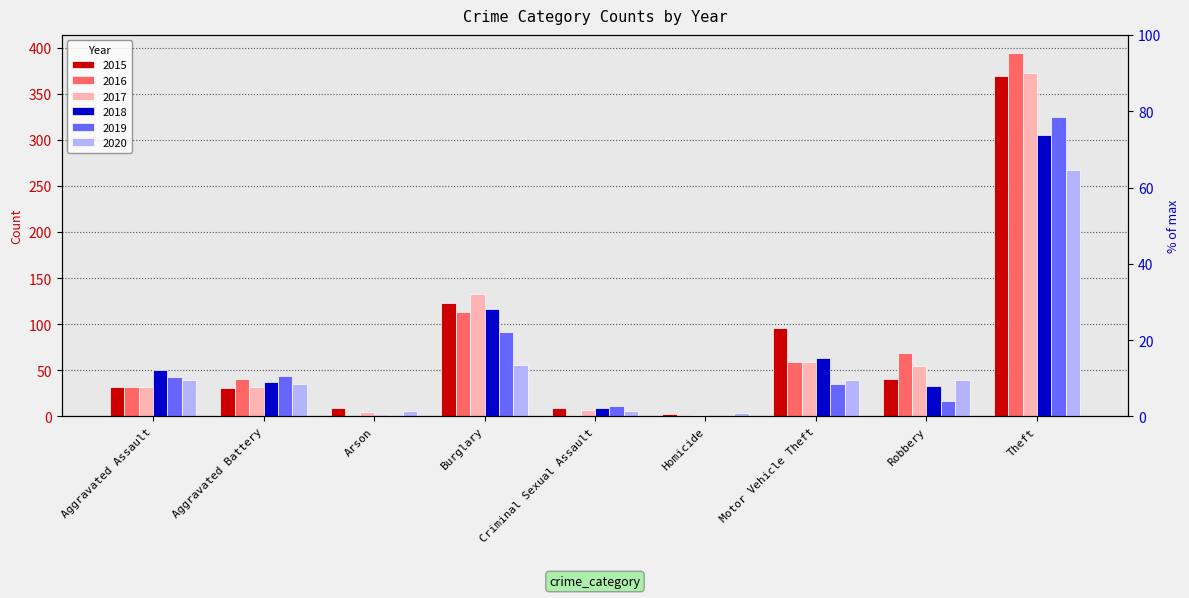

How many values in the 2016 series are below 41?

4